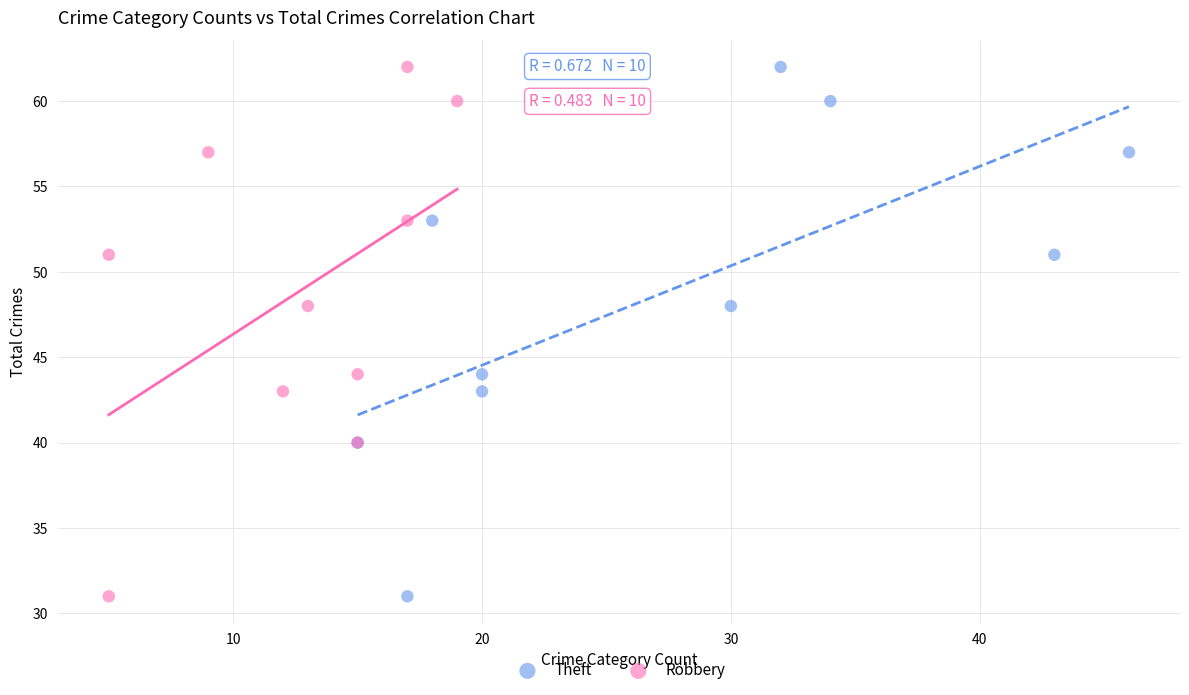

What are all the series names shown in the legend?

Theft, Robbery